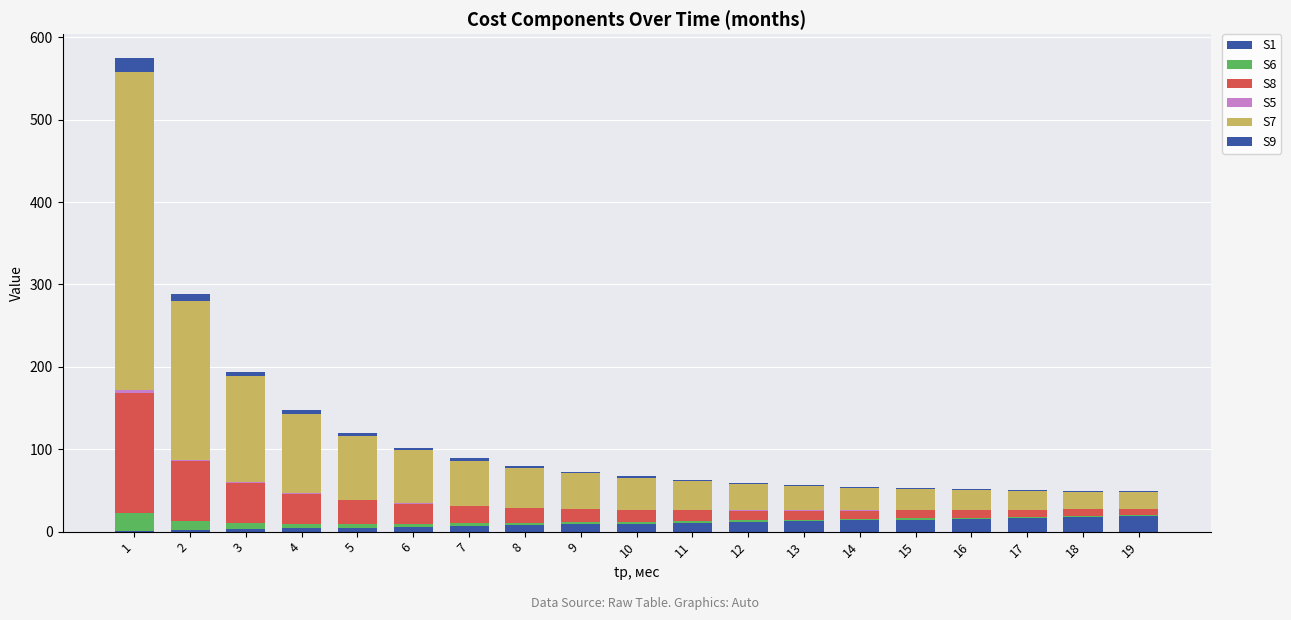

What is the sum of the S9 values at 9 and 12?

3.4